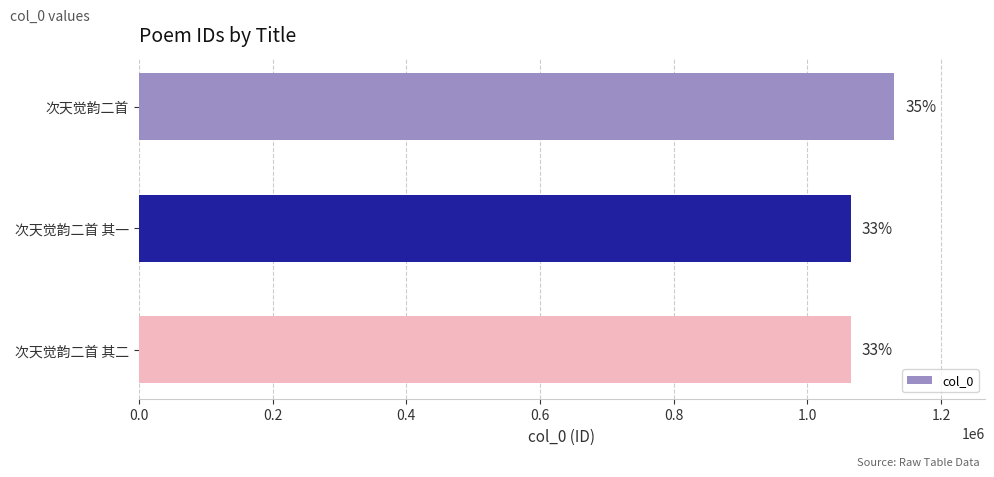

How many bars are there in total?

3